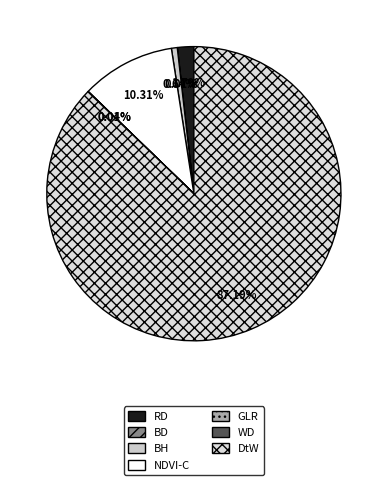

What percentage is the RD slice, to the nearest percent?

2%